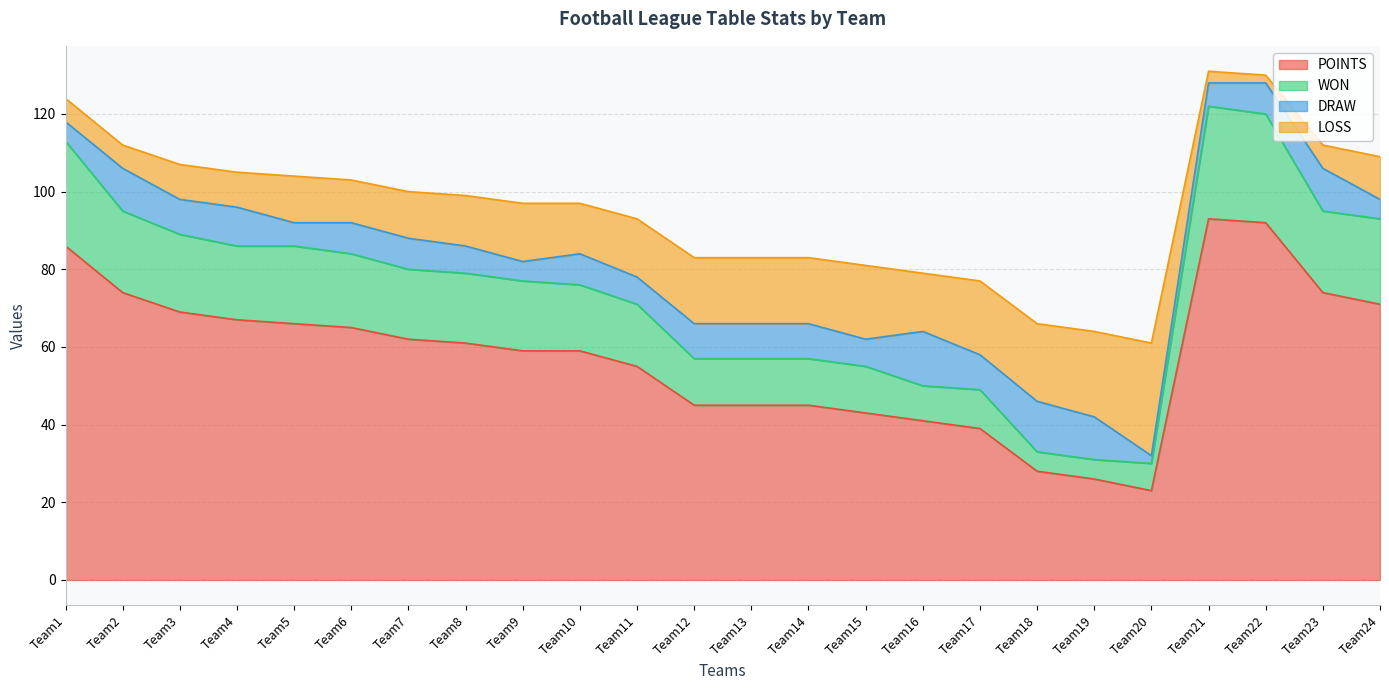

The value of POINTS at Team9 is 59. True or false?

True